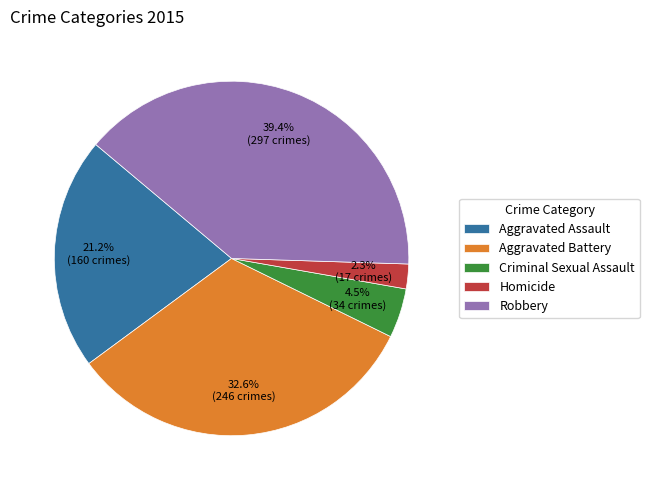

True or false: Aggravated Assault accounts for 15% of the total.

False